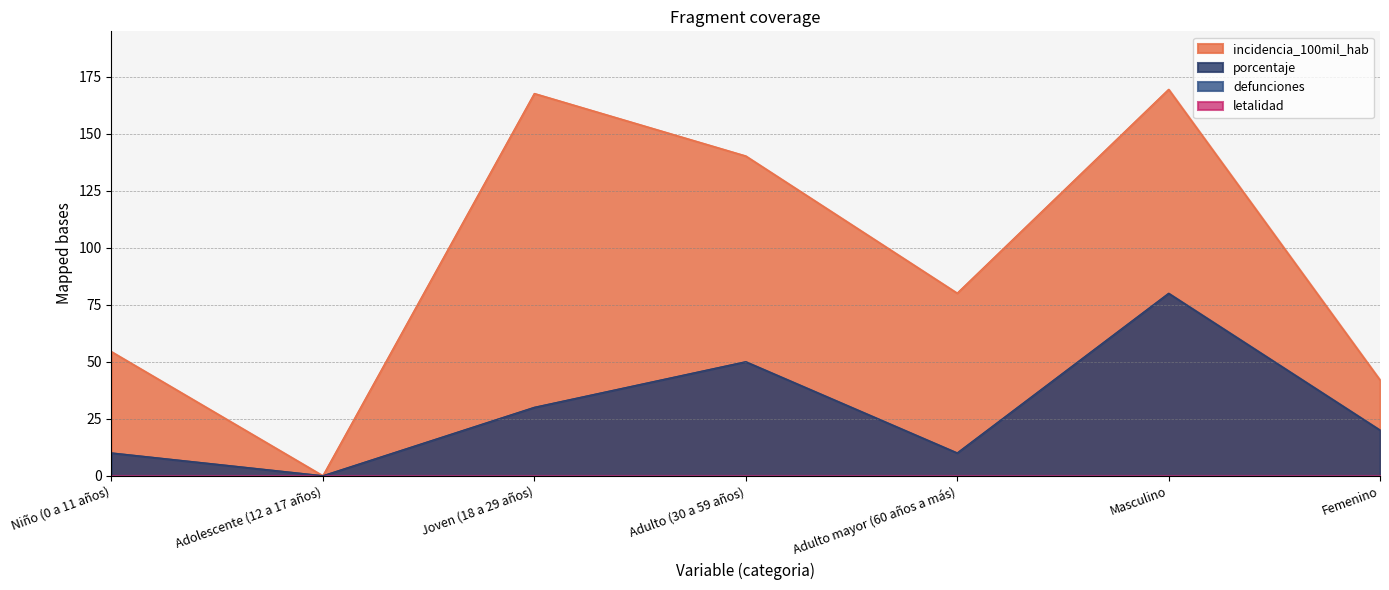

What is the spread (max minus min) of values at Joven (18 a 29 años)?

137.6